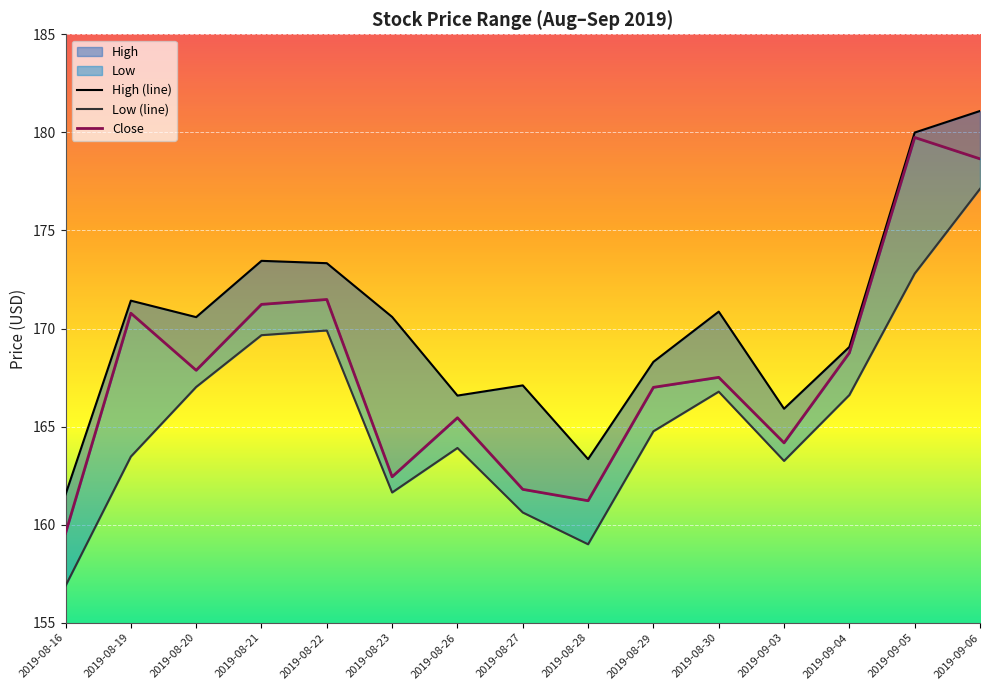

Reading right to left, what are all the values shown in this chart?

High: 2019-09-06=181.1	2019-09-05=180.0	2019-09-04=169.1	2019-09-03=165.9	2019-08-30=170.9	2019-08-29=168.3	2019-08-28=163.3	2019-08-27=167.1	2019-08-26=166.6	2019-08-23=170.6	2019-08-22=173.3	2019-08-21=173.4	2019-08-20=170.6	2019-08-19=171.4	2019-08-16=161.5
Low: 2019-09-06=177.1	2019-09-05=172.8	2019-09-04=166.6	2019-09-03=163.2	2019-08-30=166.8	2019-08-29=164.8	2019-08-28=159.0	2019-08-27=160.6	2019-08-26=163.9	2019-08-23=161.6	2019-08-22=169.9	2019-08-21=169.7	2019-08-20=167.0	2019-08-19=163.5	2019-08-16=156.9
Close: 2019-09-06=178.6	2019-09-05=179.7	2019-09-04=168.8	2019-09-03=164.2	2019-08-30=167.5	2019-08-29=167.0	2019-08-28=161.2	2019-08-27=161.8	2019-08-26=165.4	2019-08-23=162.4	2019-08-22=171.5	2019-08-21=171.2	2019-08-20=167.9	2019-08-19=170.8	2019-08-16=159.6